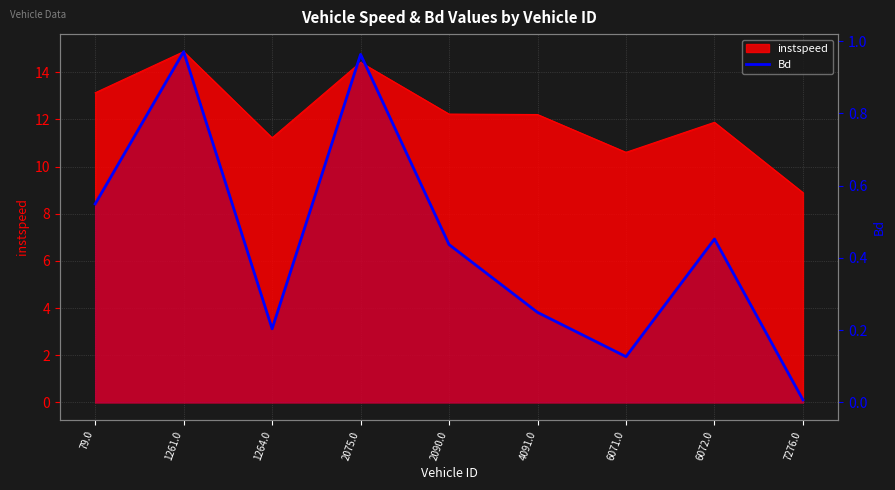

Reading left to right, what are all the values shown in this chart?

0.5	1.0	0.2	1.0	0.4	0.2	0.1	0.5	0.0